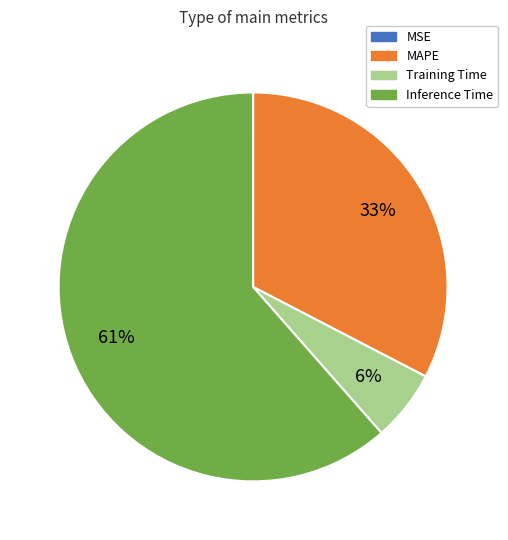

Is there any slice that represents more than half of the pie?

Yes